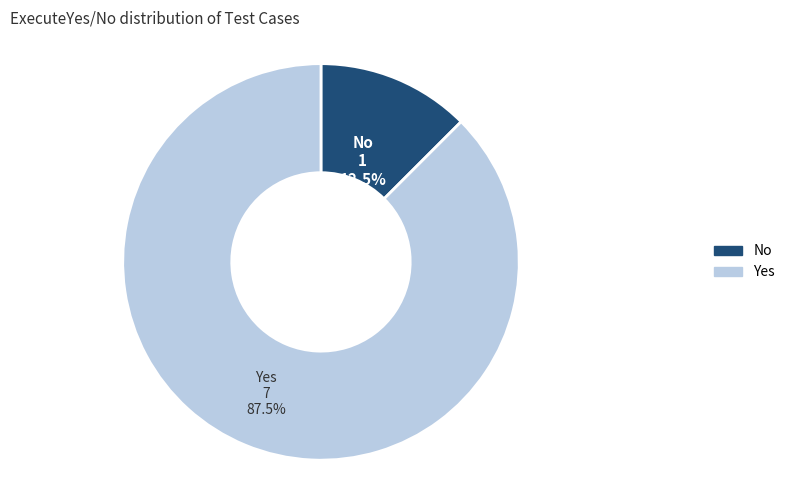

Which has a higher value, No or Yes?

Yes